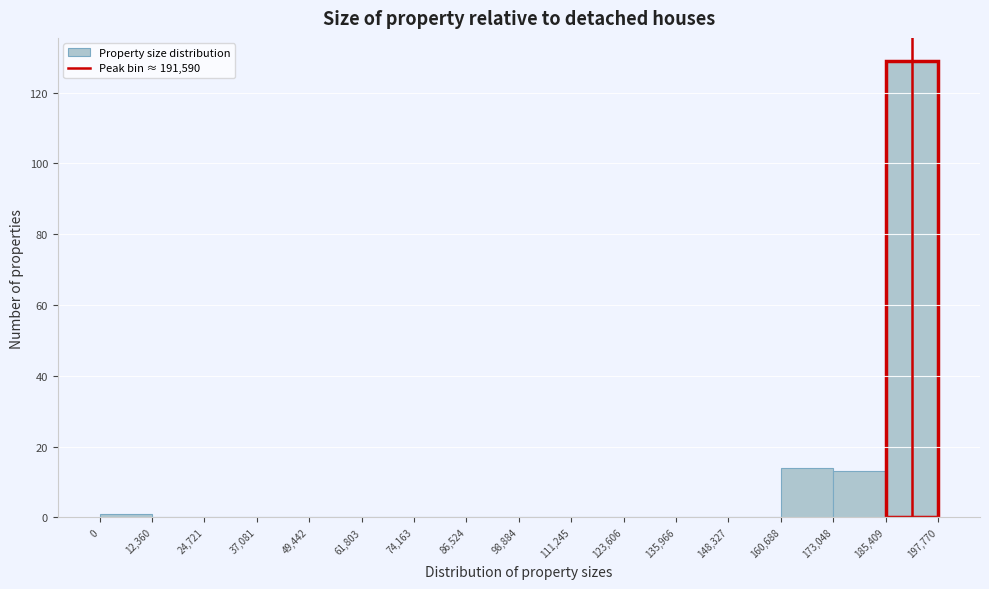

What is the height of the bar covering 173,048 to 185,409 on the x-axis? The values are not printed on the chart, so give them approximately, as read against the axis.

14